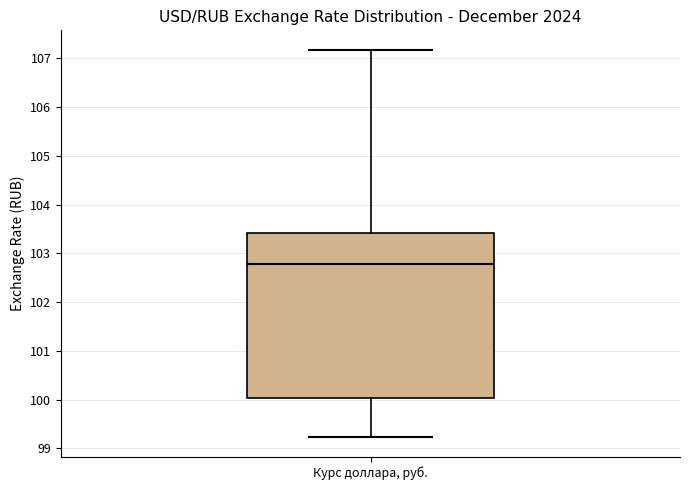

Transcribe this box plot: give where the median line is, the range the box spans, and where the two whiskers end, as read against the y-axis. The values are not printed on the chart, so give them approximately, as read against the axis.

median 102.8, box 100.0 to 103.4, whiskers 99.2 to 107.2